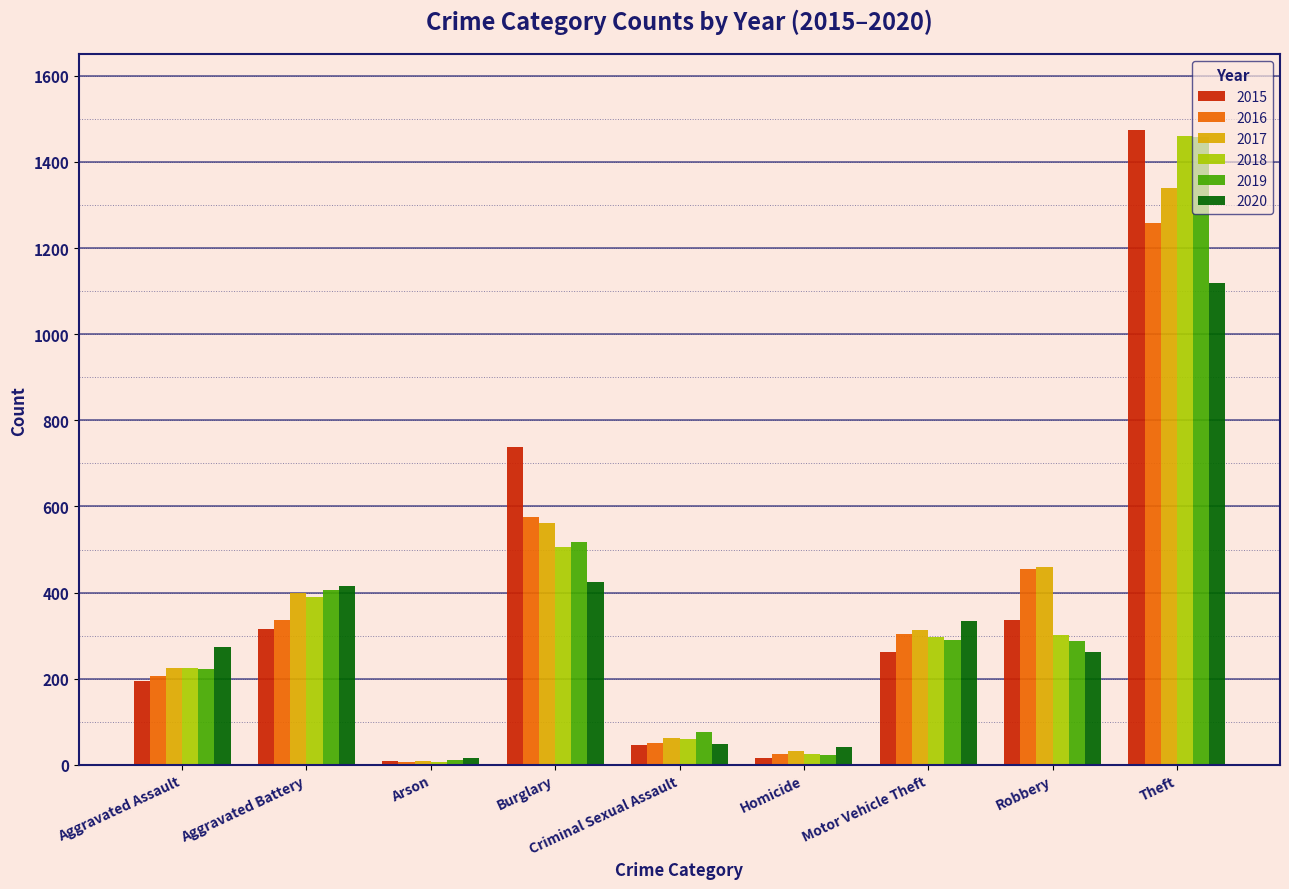

What is the label of the 7th bar from the left?

Motor Vehicle Theft